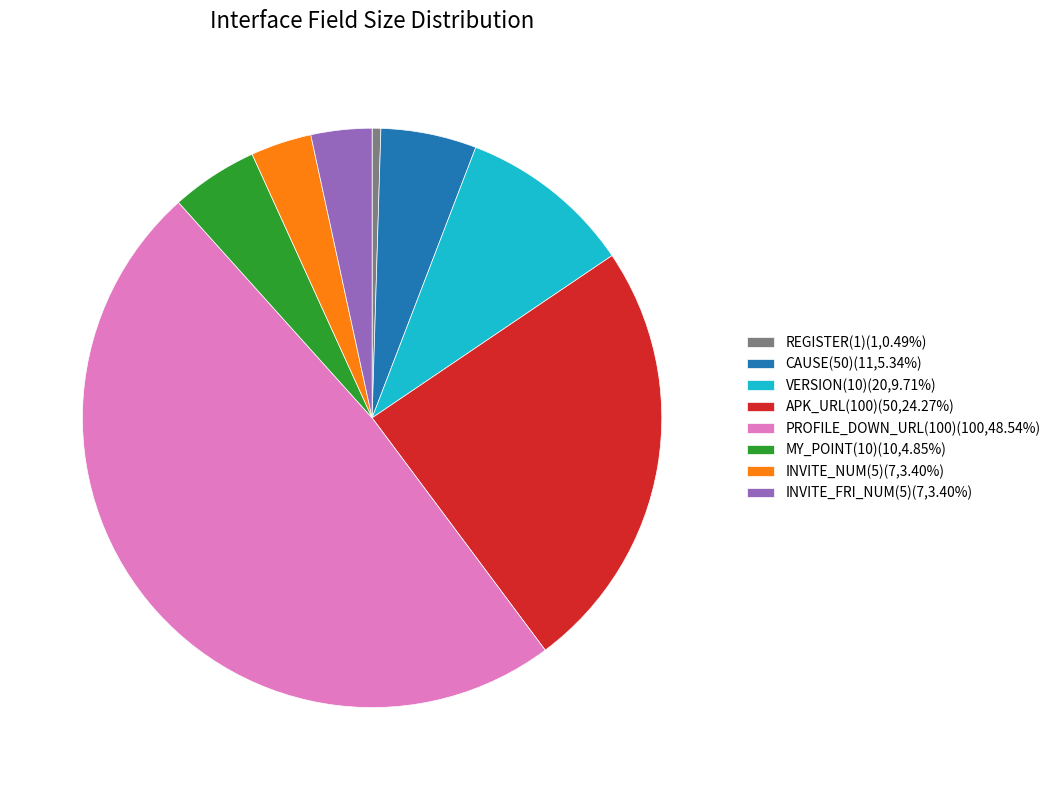

Count the number of slices in the pie.

8